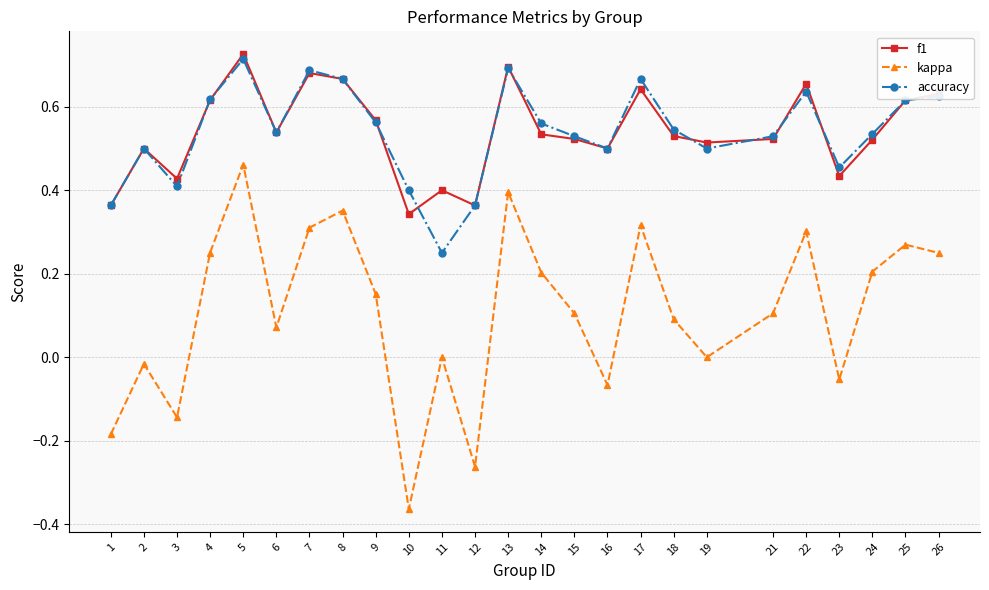

True or false: f1 has more than 2 points higher than both neighbors.

True